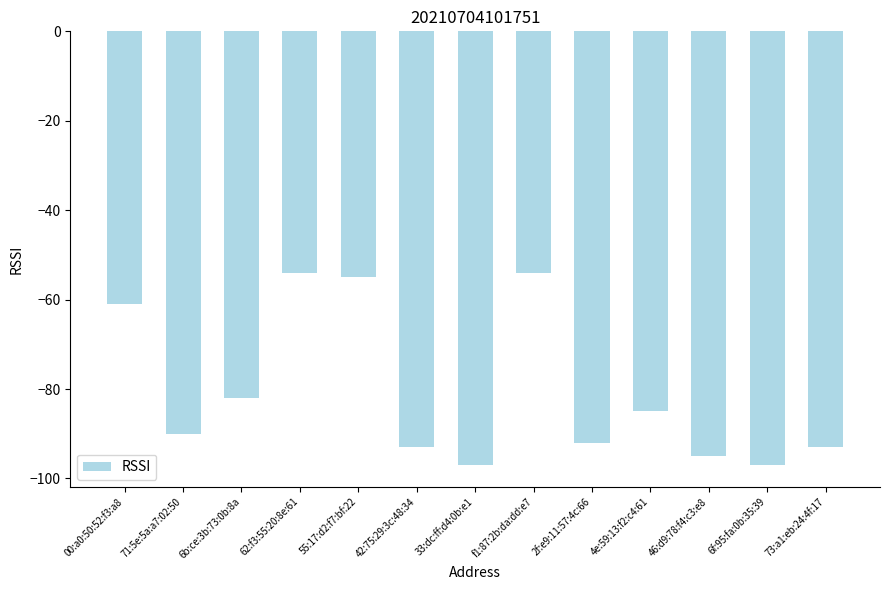

What is the greatest value displayed?

-54